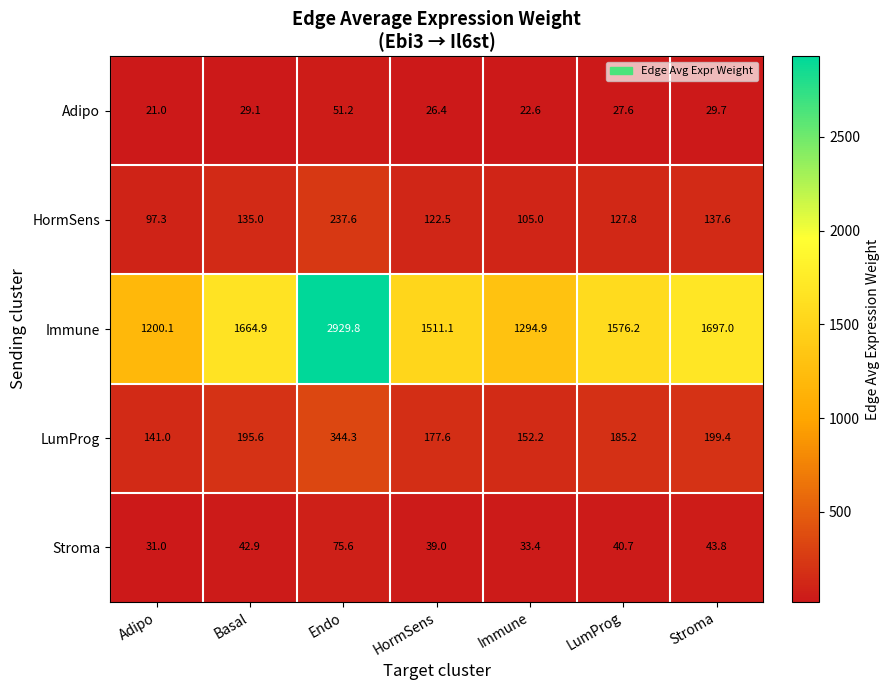

What is the difference between the second highest and second lowest values in the Adipo series?

7.1